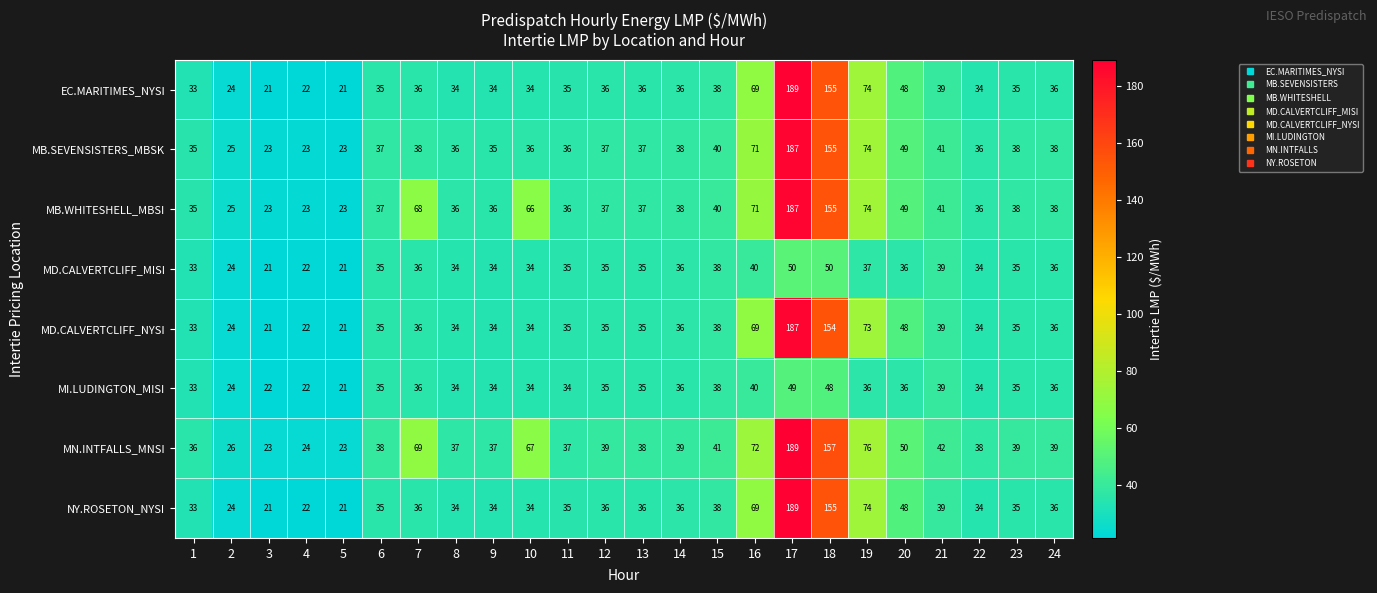

At which category is the sum across all series the highest?

17